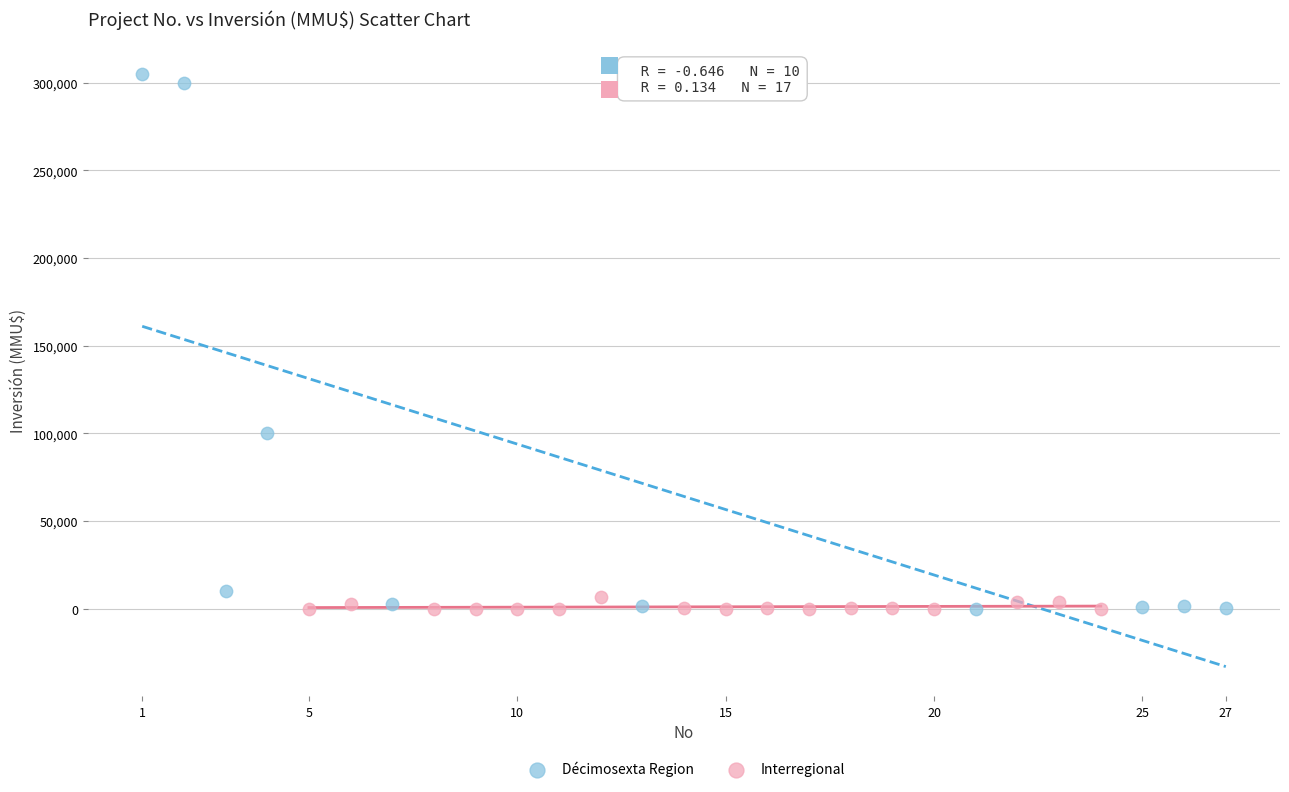

Which series reaches the maximum Y coordinate?

Décimosexta Region